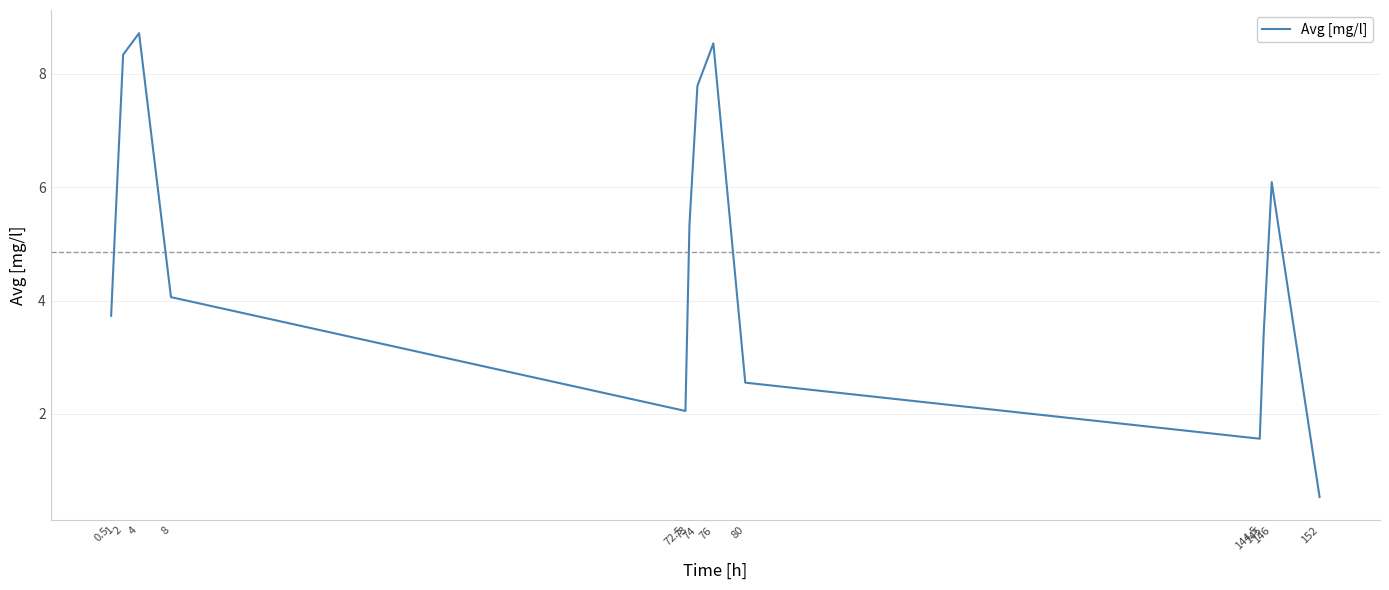

Where does the data first go above 5?

1